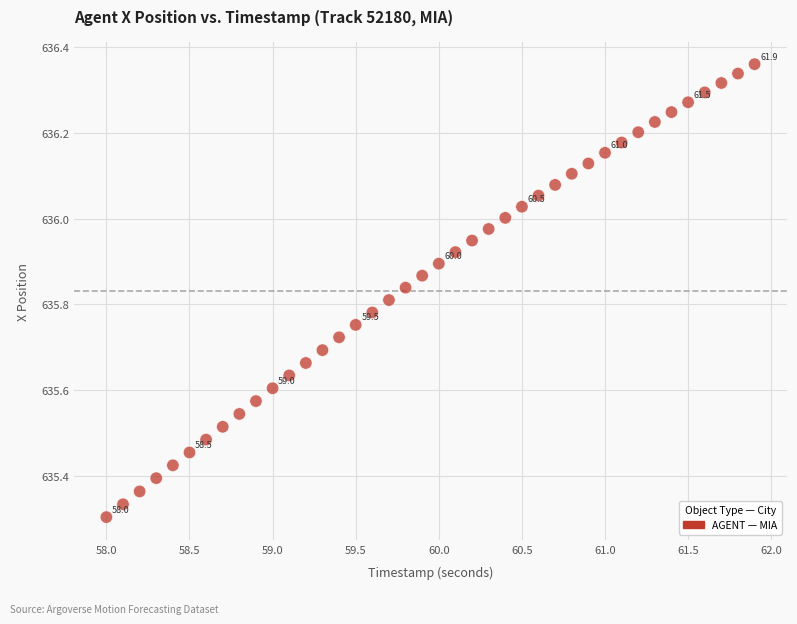

What is the range of Y values (max minus min)?

1.1